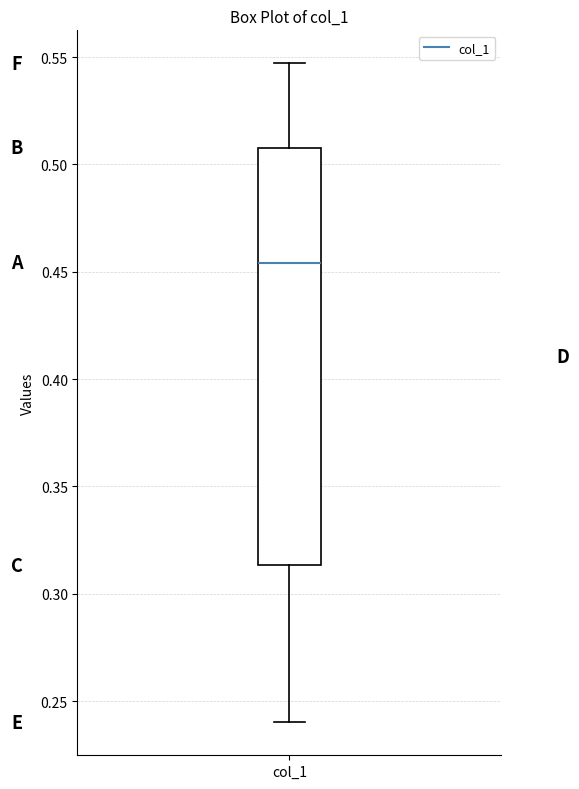

Where does the median line of the box for col_1 sit on the y-axis? The values are not printed on the chart, so give them approximately, as read against the axis.

0.455